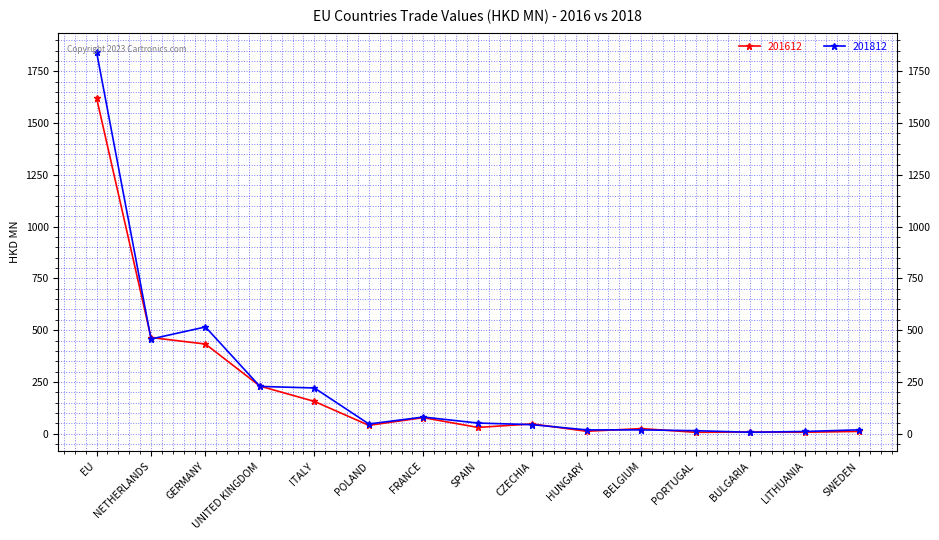

Which category has the highest value in the 201812 series?

EU